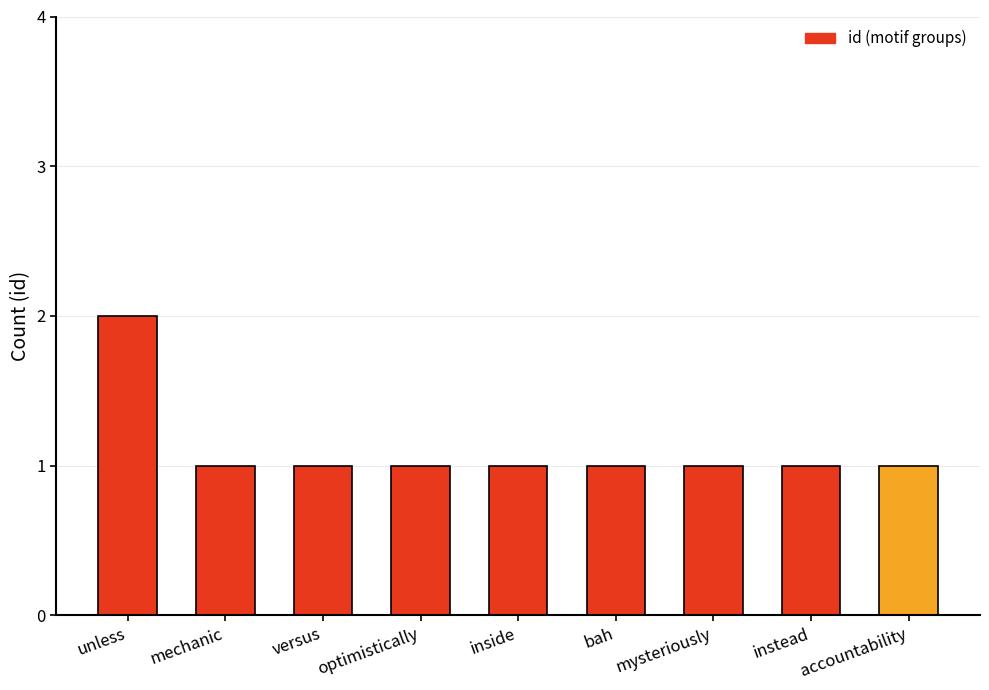

What is the approximate value at versus?

1